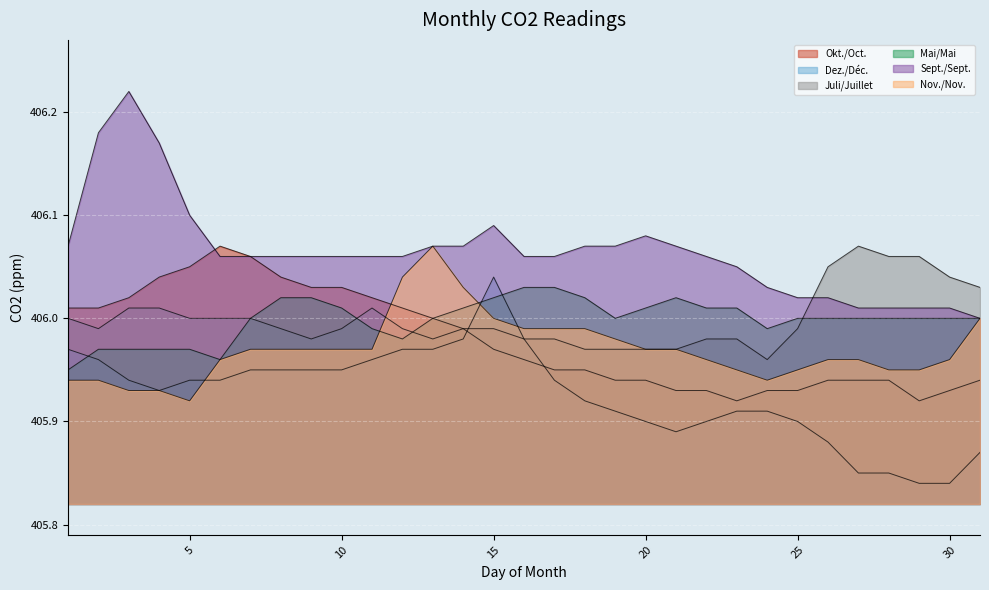

At which label is Juli/Juillet closest to 406?

1